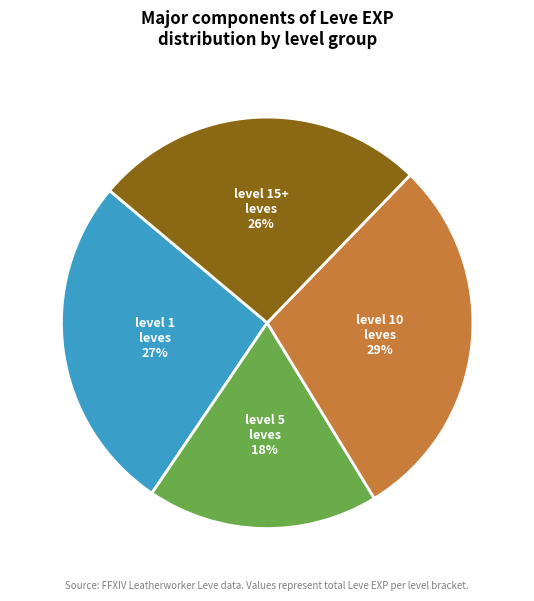

Count the number of slices in the pie.

4